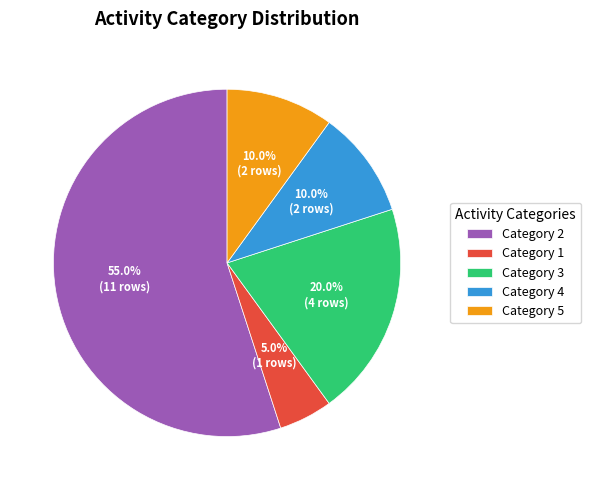

Does Category 2 account for over 50% of the chart?

Yes